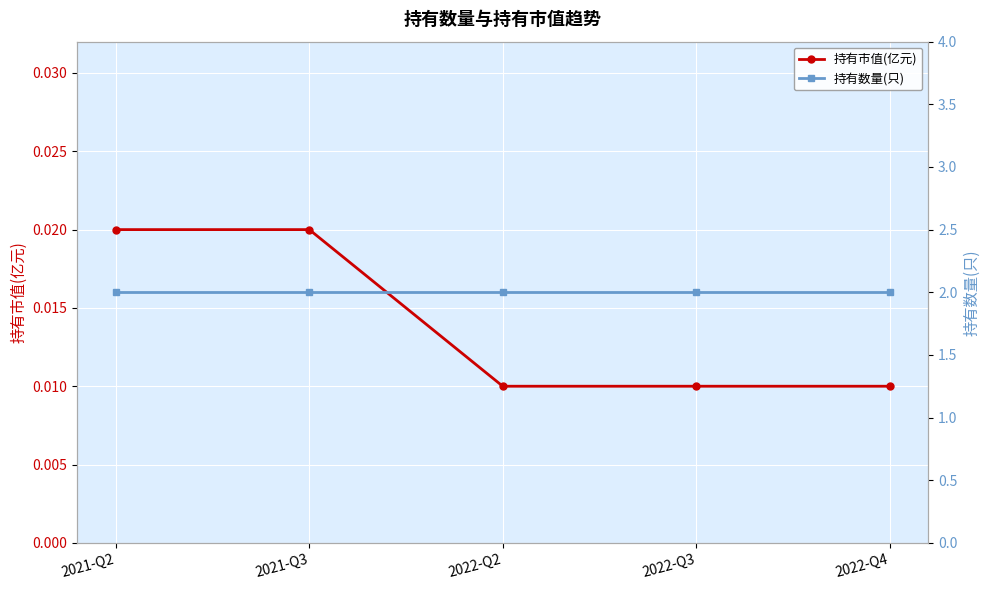

What are all the series names shown in the legend?

持有市值(亿元), 持有数量(只)